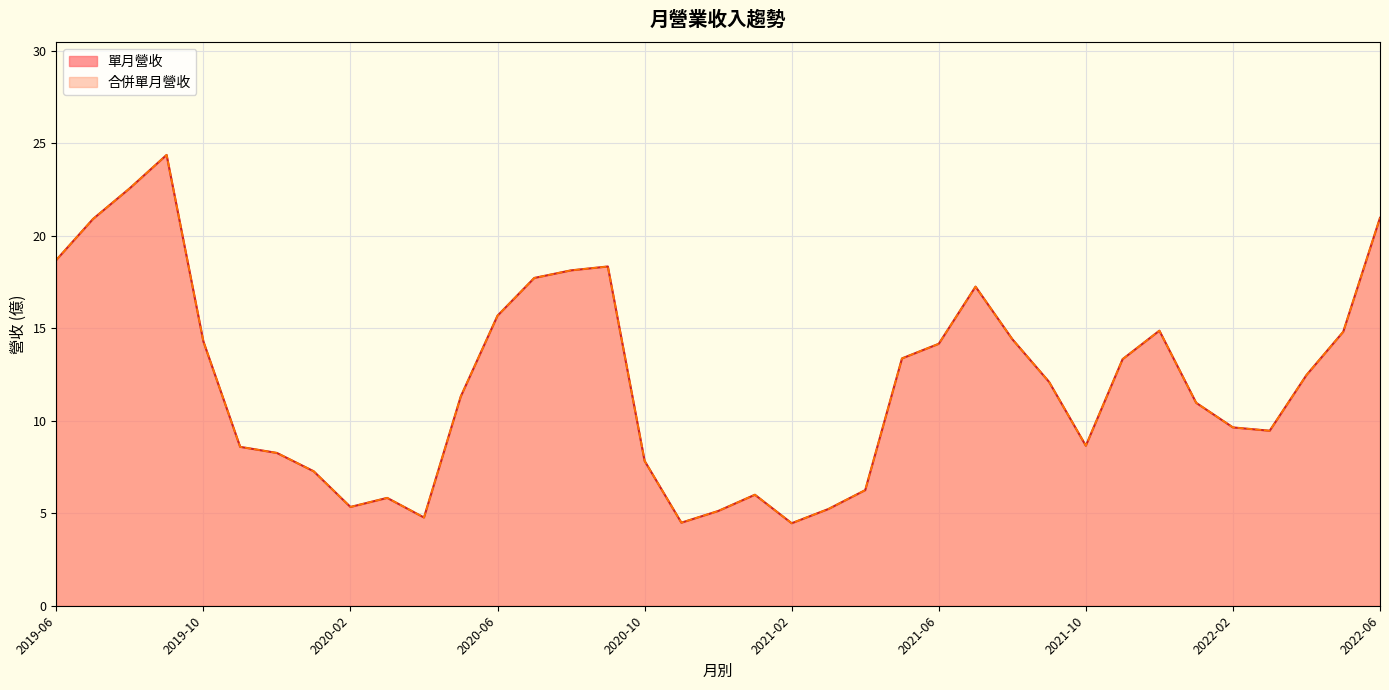

In 單月營收, how many points are lower than both neighbors (excluding endpoints)?

6